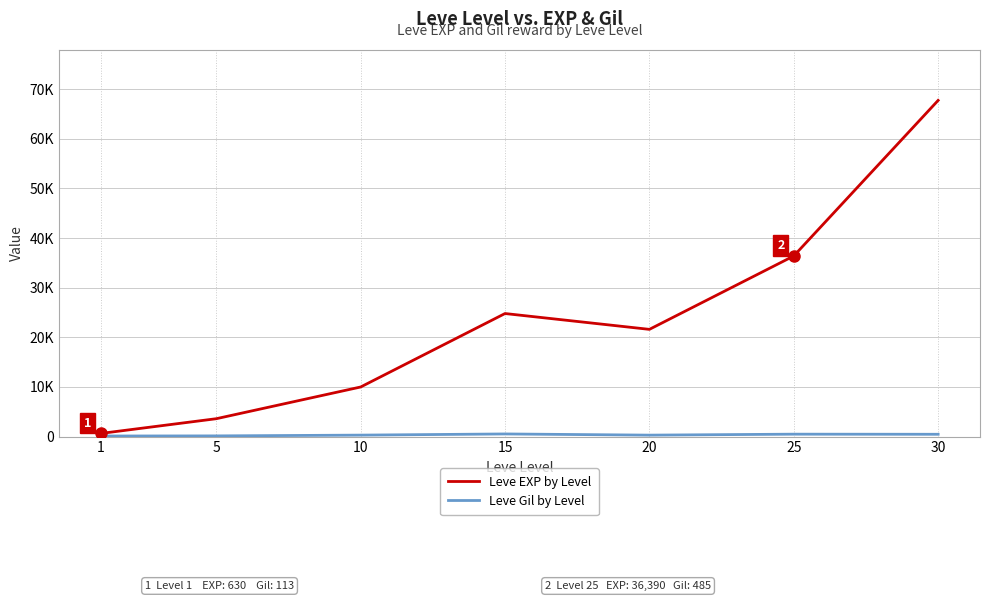

What is the sum of the Leve Gil by Level values at 15 and 10?

822